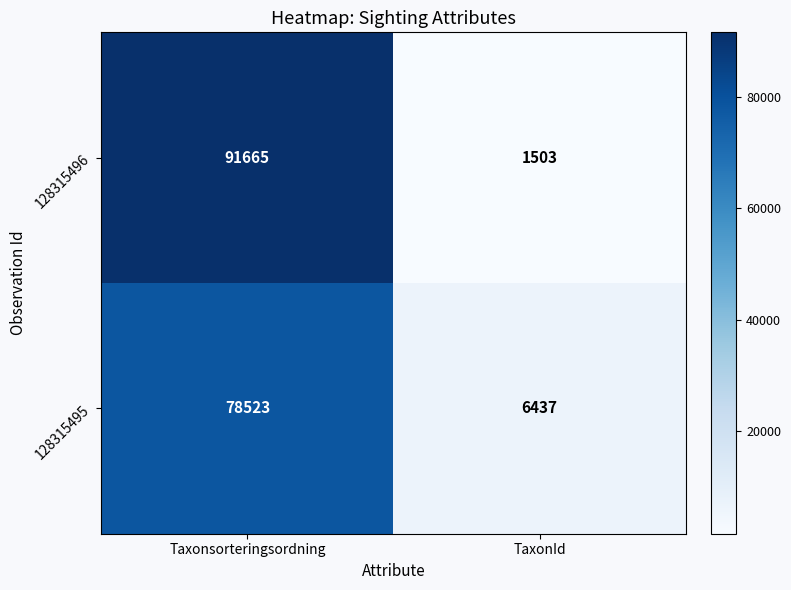

What is the total value across all series at TaxonId?

7940